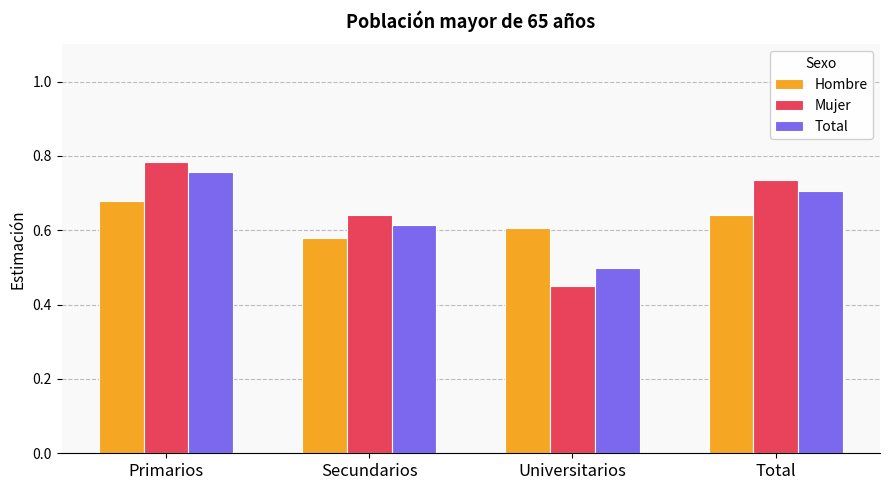

How many Hombre values are between 0 and 1?

4